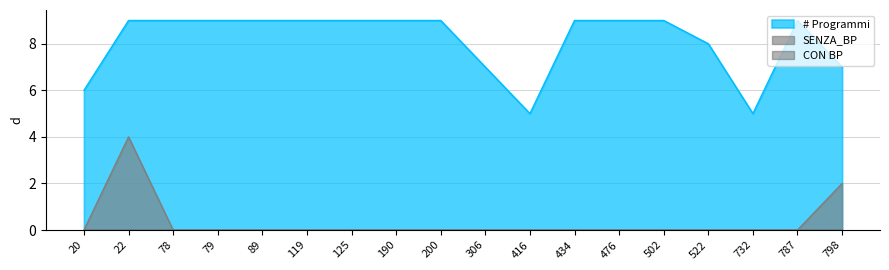

Does the chart have visible grid lines?

Yes